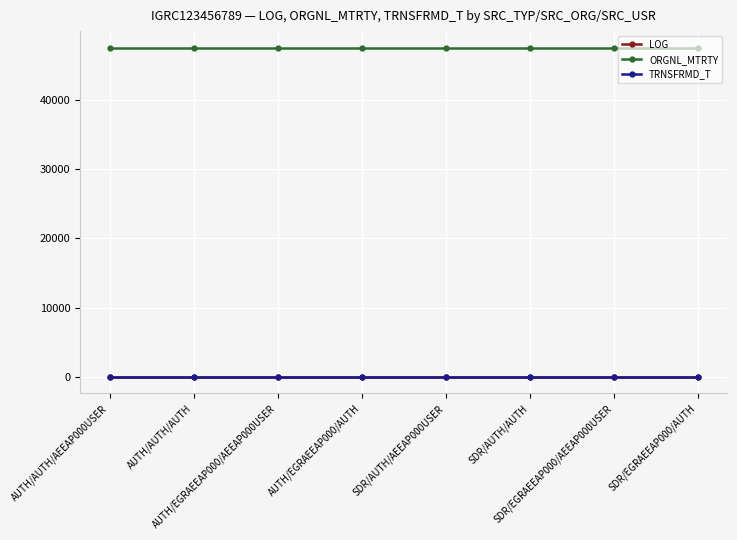

Which series has the largest total across all categories?

ORGNL_MTRTY